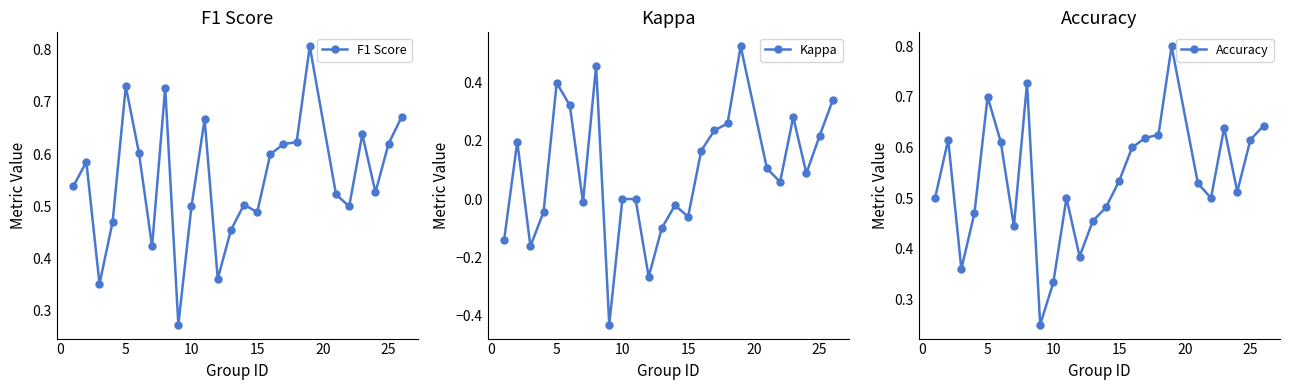

True or false: F1 Score and Kappa intersect in this chart.

False